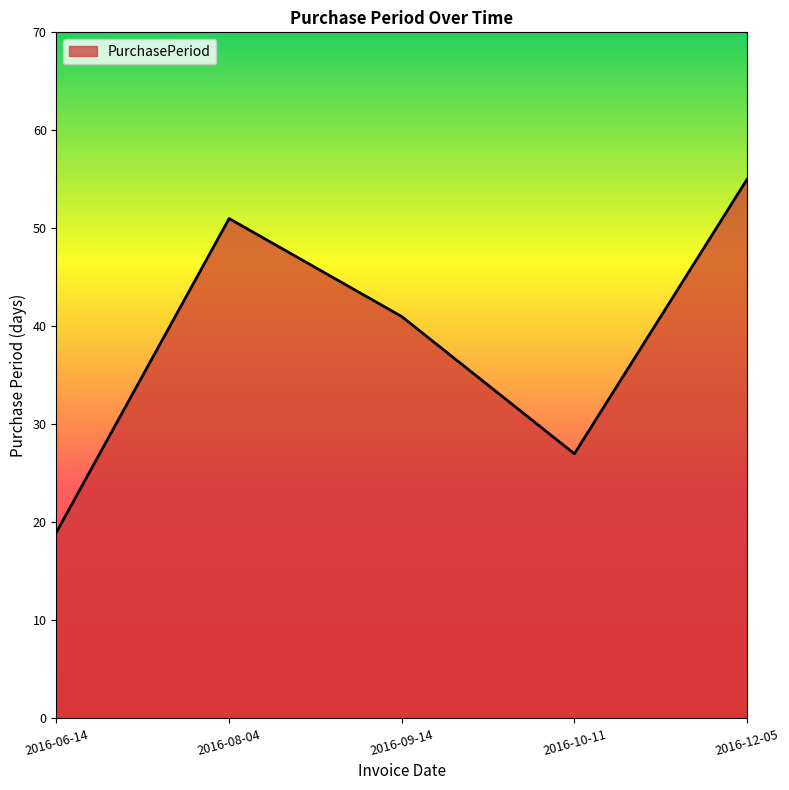

Is it true that the value at 2016-12-05 is 55?

True